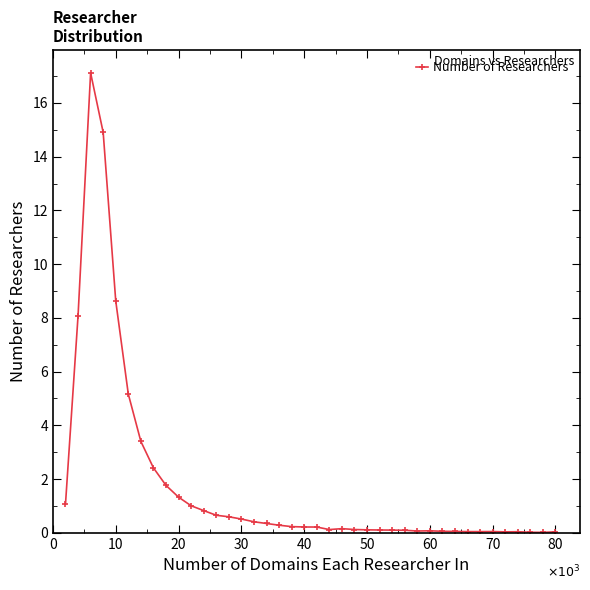

Does the chart display data point markers on the line(s)?

Yes